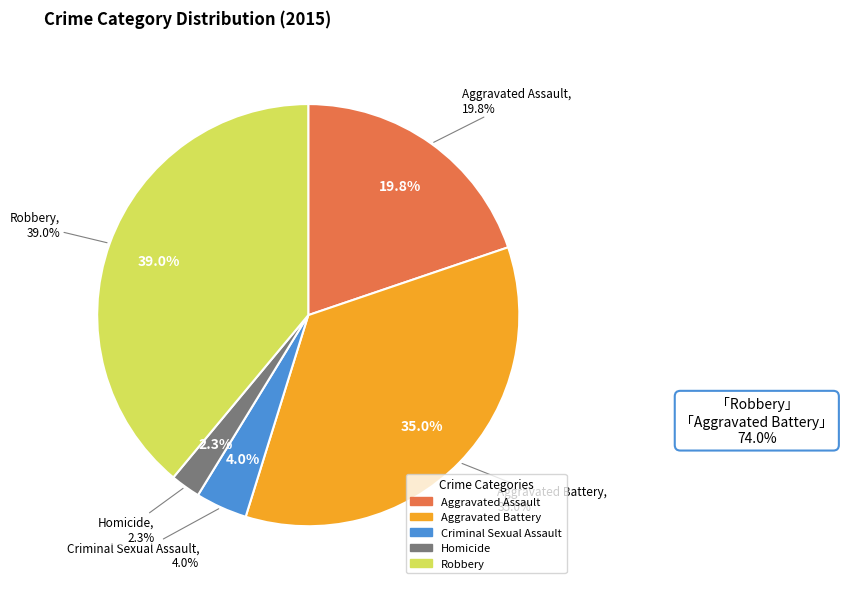

Combined, do Aggravated Battery and Robbery account for over 50%?

Yes